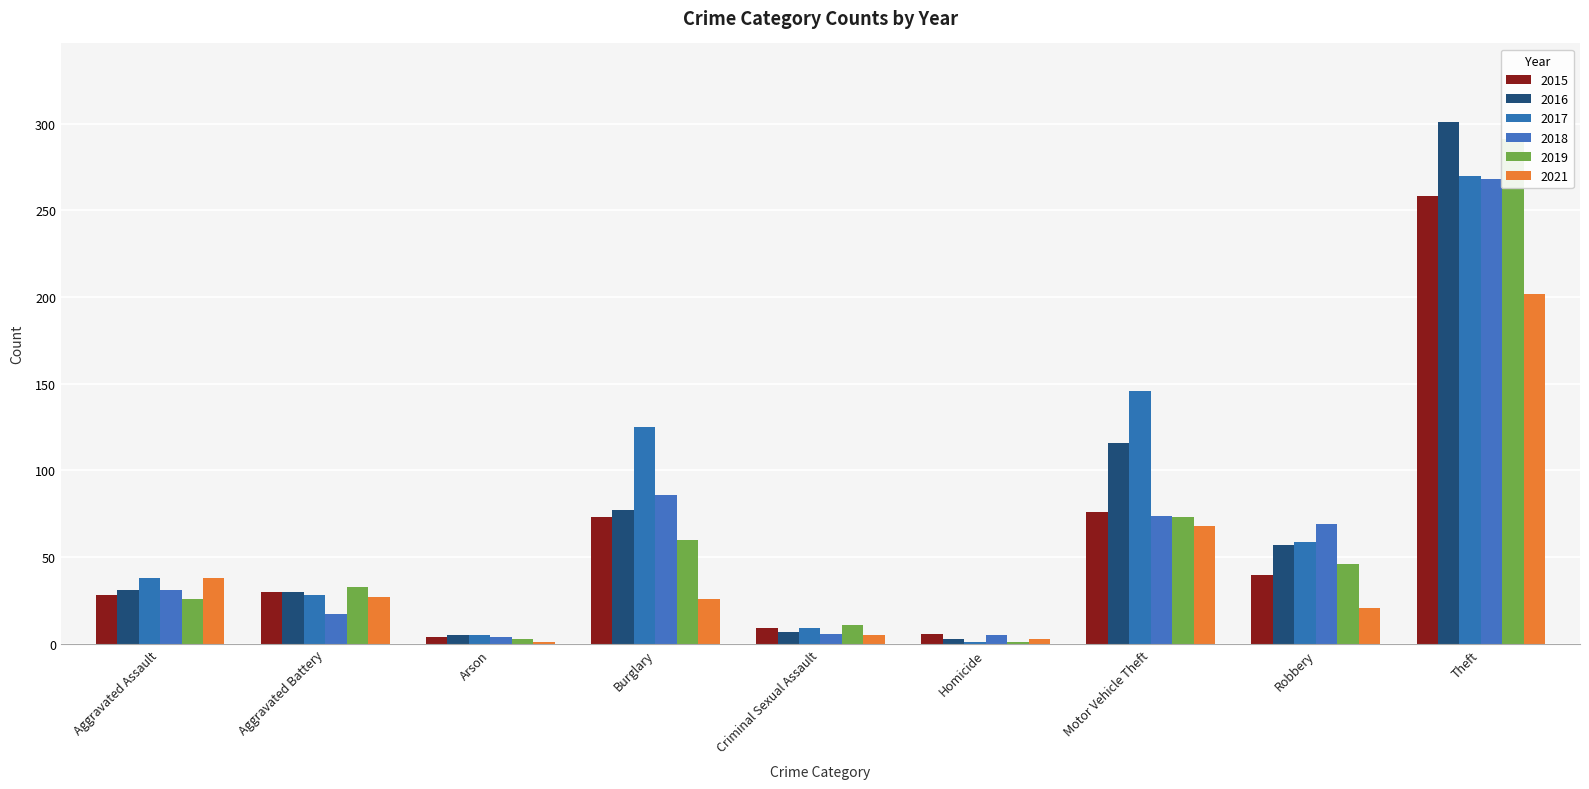

How many values in the 2021 series are below 26?

4